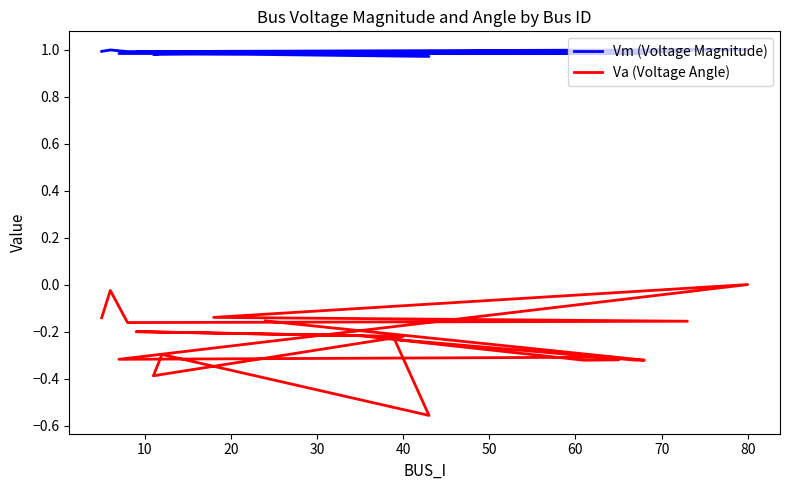

What are all the series names shown in the legend?

Vm (Voltage Magnitude), Va (Voltage Angle)